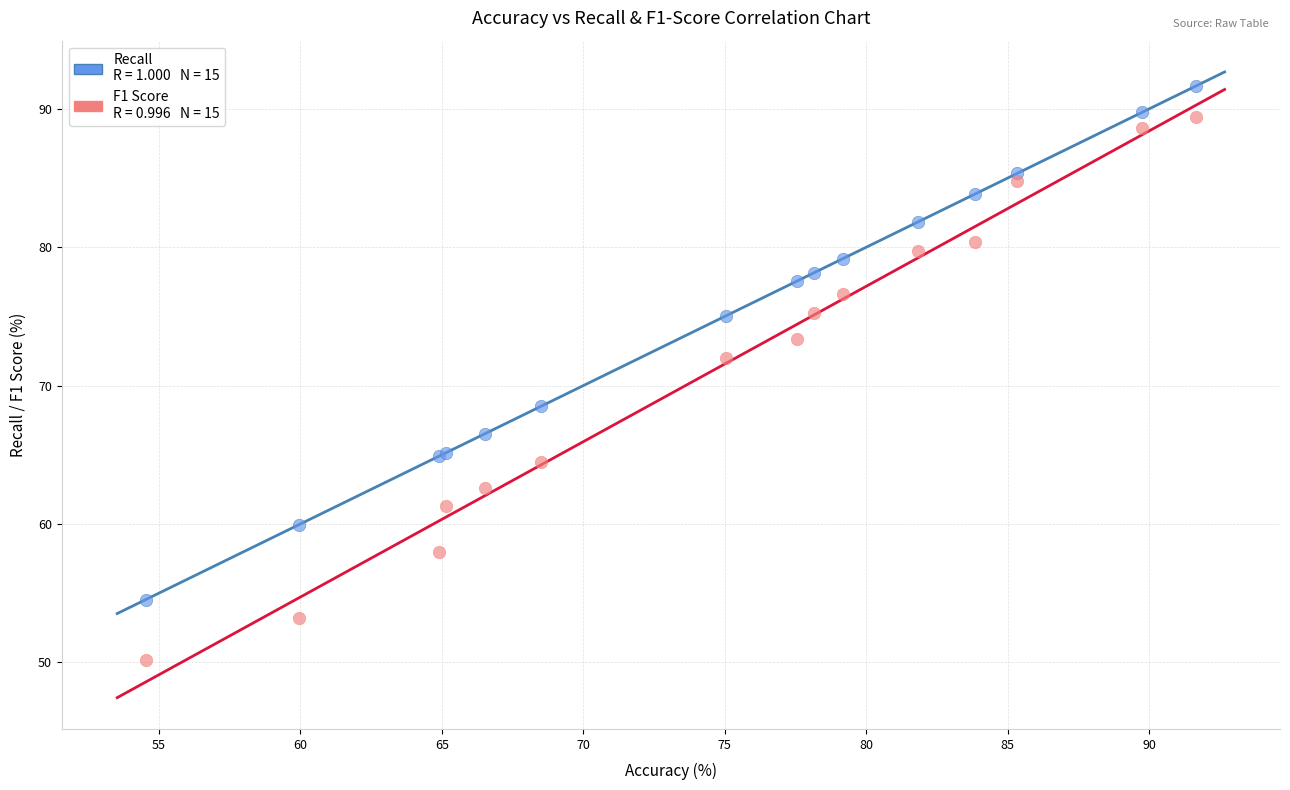

Across all series, what Y value is closest to 70?

68.5